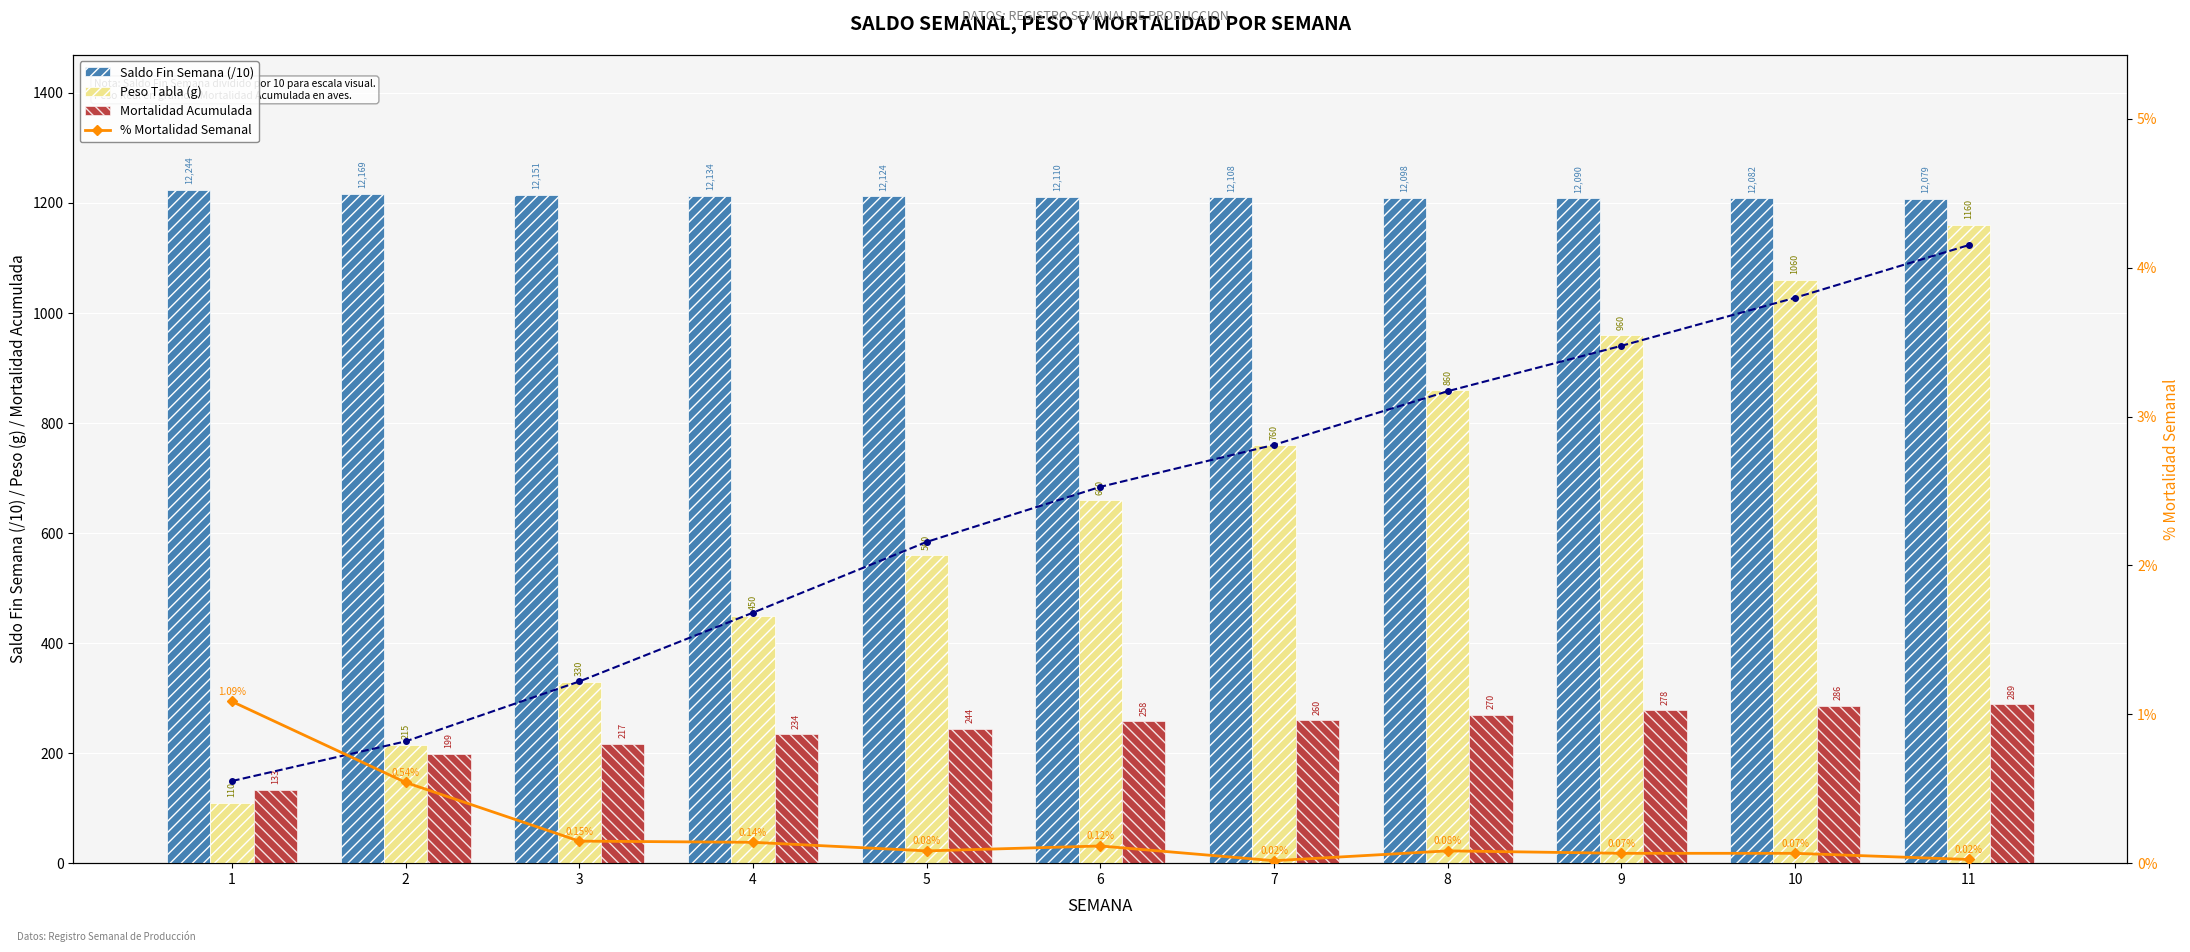

The Peso Tabla (g) series shows 215.0 at 2. True or false?

True